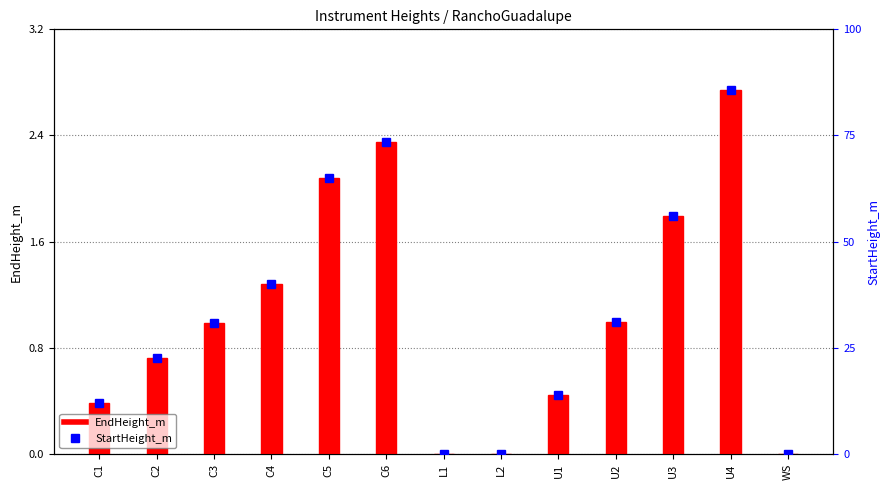

Rank the categories by StartHeight_m value from lowest to highest.

L1, L2, WS, C1, U1, C2, C3, U2, C4, U3, C5, C6, U4